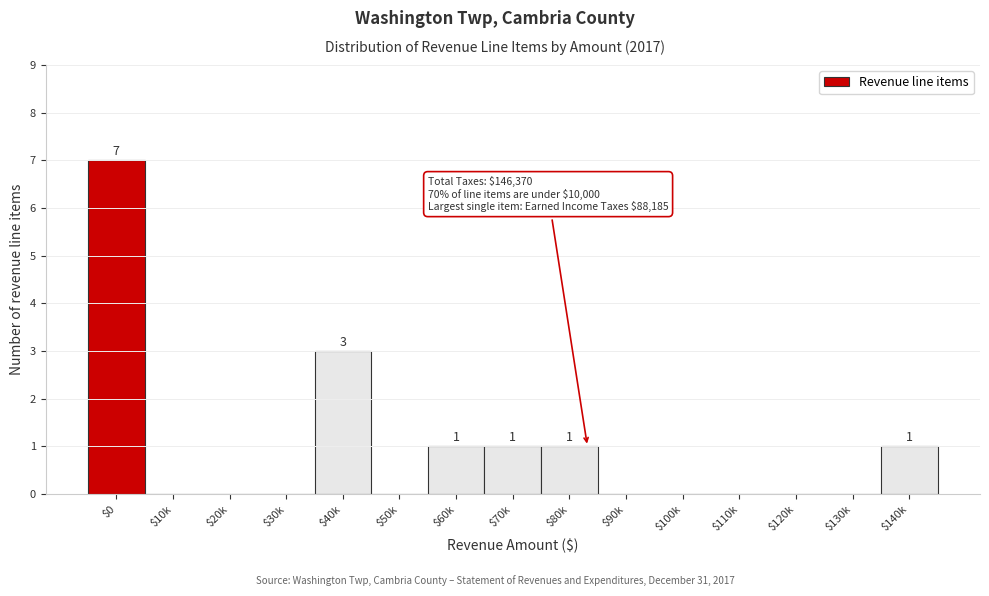

The value at $40k is 4. True or false?

False